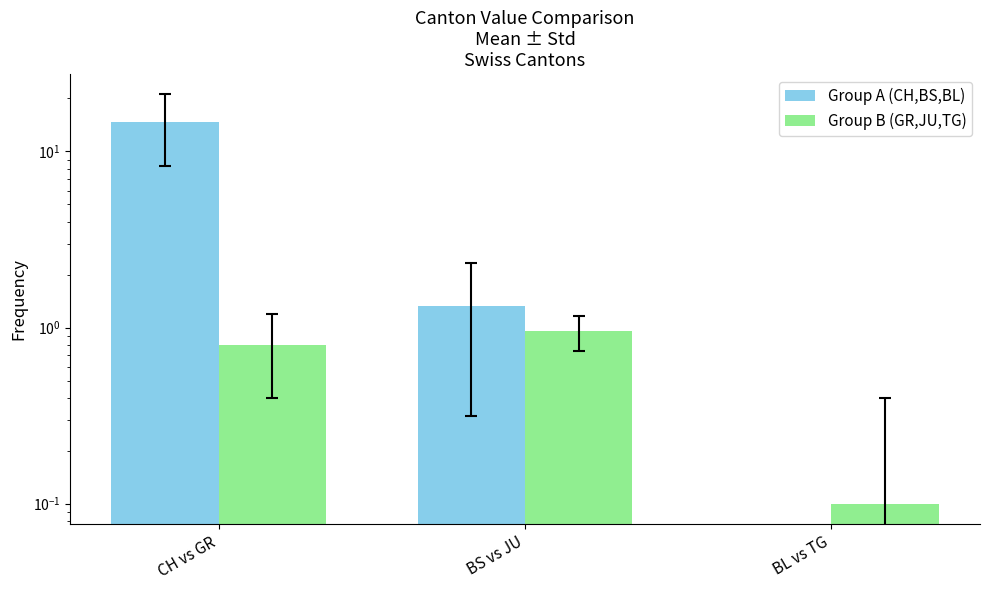

Which series has the largest range (max minus min)?

Group A (CH,BS,BL)